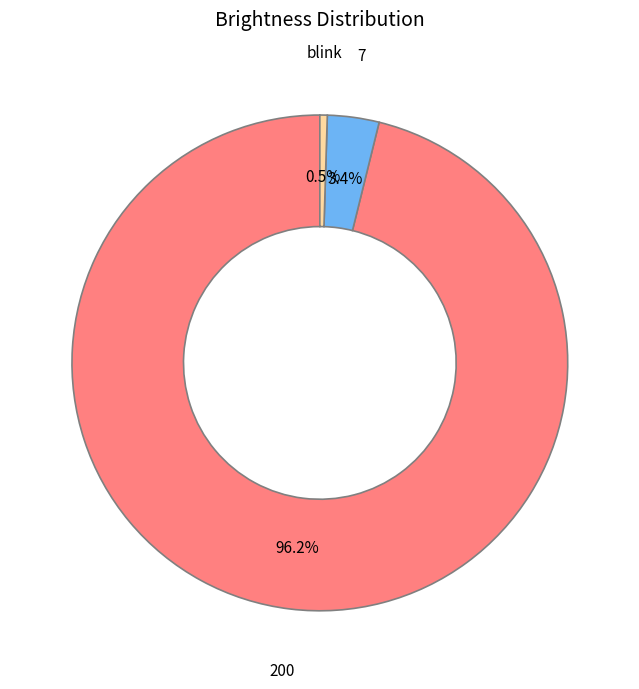

What portion of the pie excludes 7?

96.6%